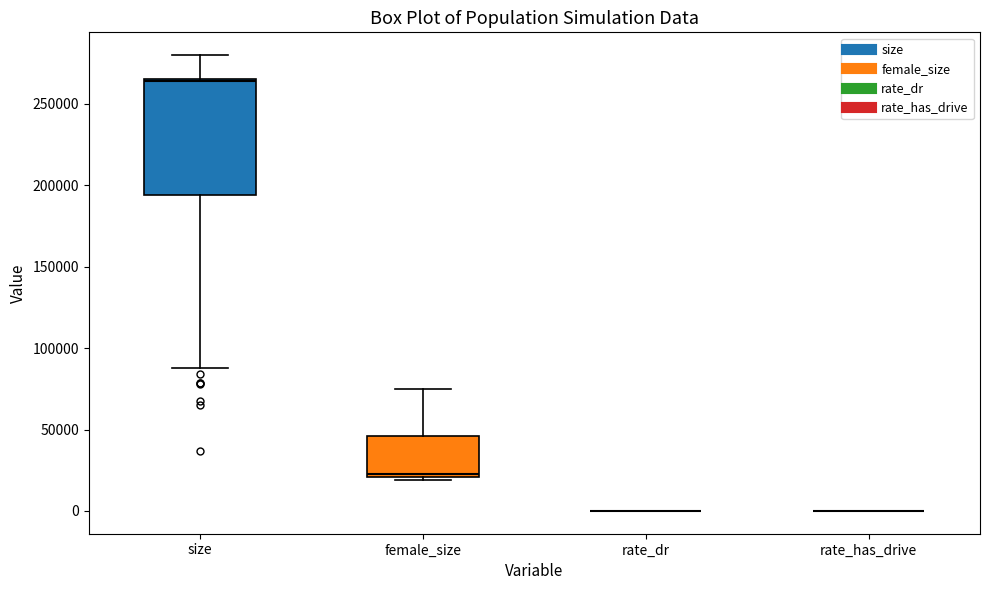

Reading left to right, read every box against the y-axis: the position of its median line, the range the box covers, and the ends of its whiskers. The values are not printed on the chart, so give them approximately, as read against the axis.

size: median 265000, box 195000 to 265000, whiskers 90000 to 280000
female_size: median 20000 (just above the box's lower edge), box 20000 to 45000, whiskers 20000 (just below the box's lower edge) to 75000
rate_dr: box collapsed to a line at 0, whiskers 0 to 0
rate_has_drive: box collapsed to a line at 0, whiskers 0 to 0